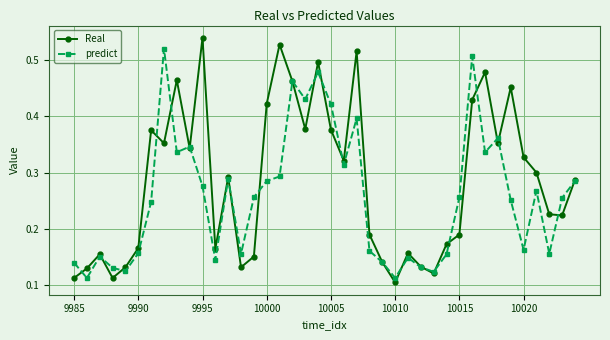

Which series has the largest range (max minus min)?

Real